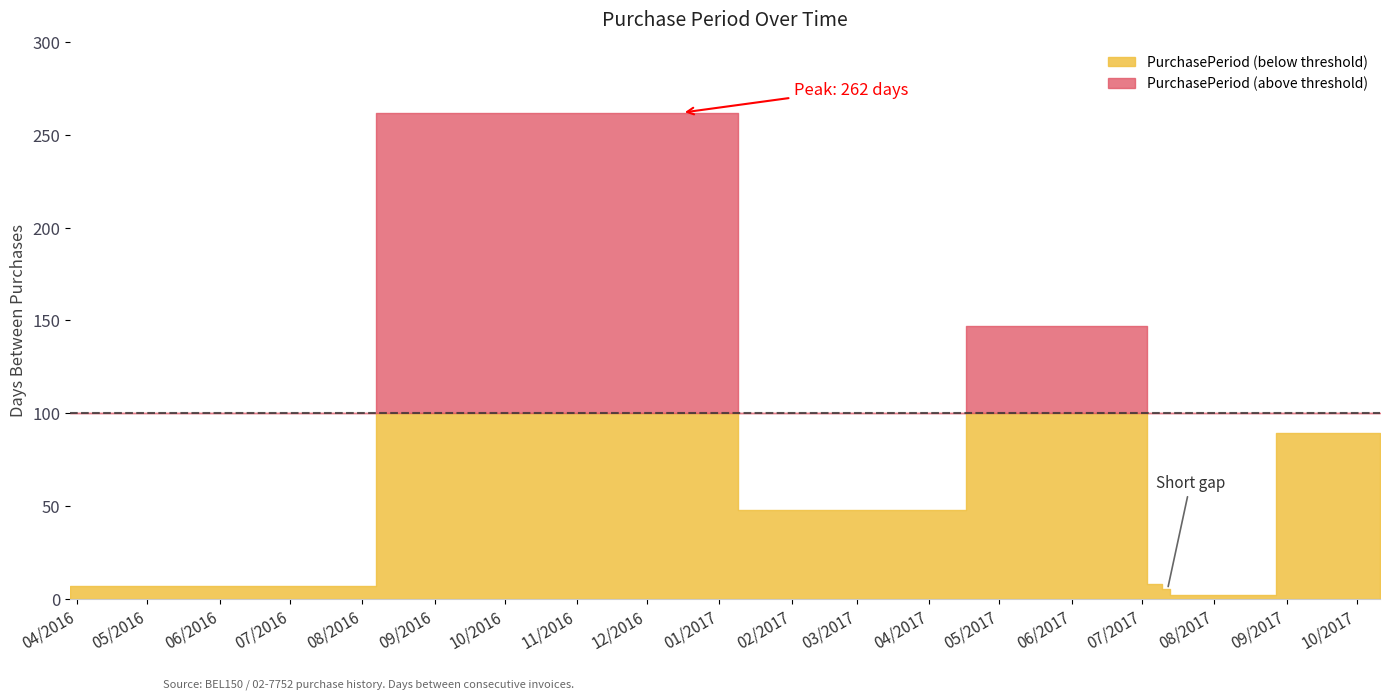

What is the change in value from 2016-03-29 to 2016-12-16?

+255